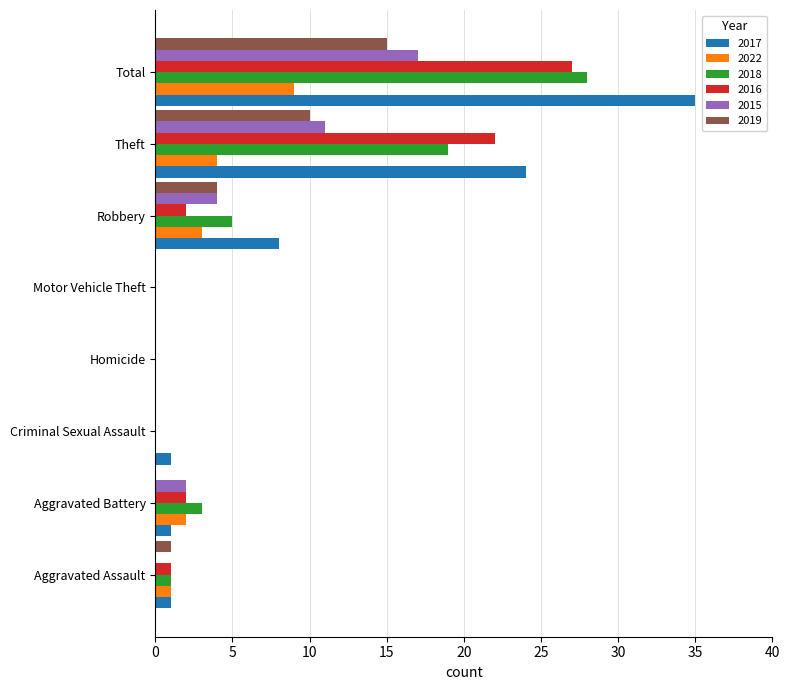

Where is 2016 nearest to the value 13?

Theft